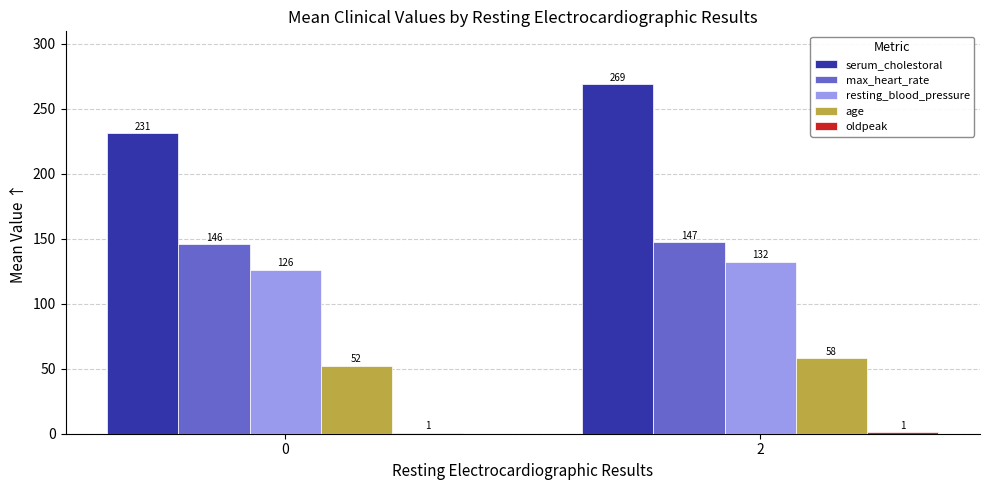

At which label does age reach its peak?

2